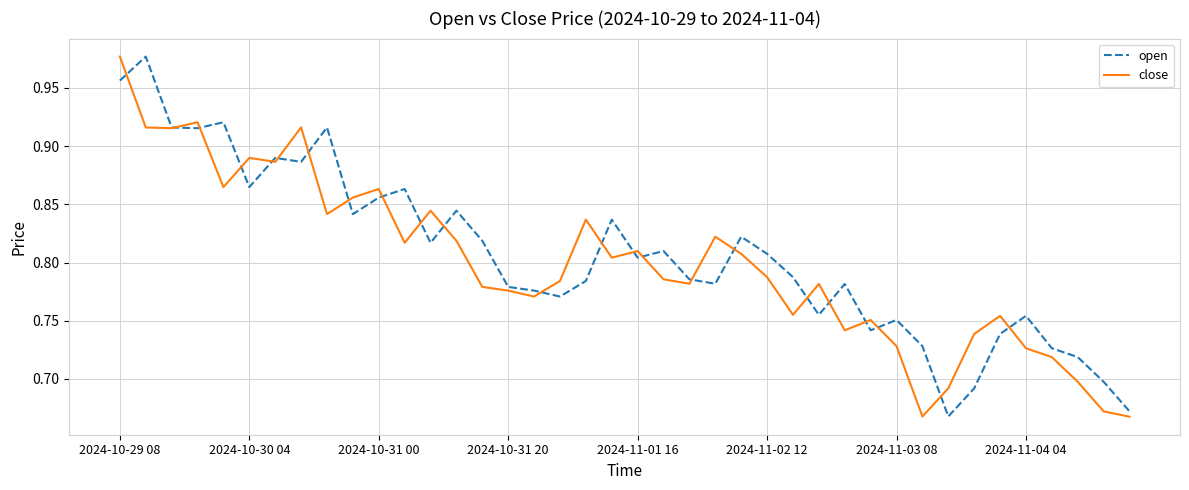

How many distinct data groups are displayed?

2